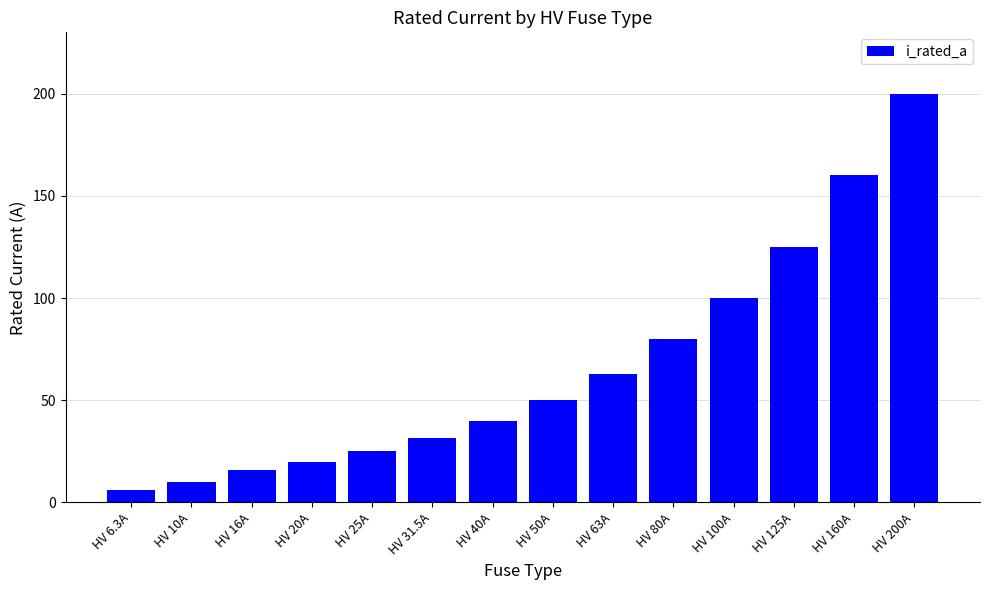

What is the smallest value displayed?

6.3